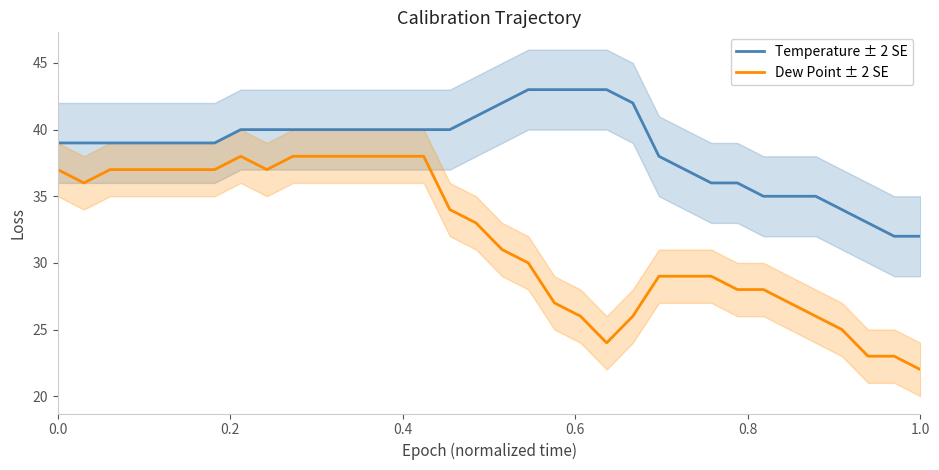

True or false: Temperature ± 2 SE has more than 0 points higher than both neighbors.

False